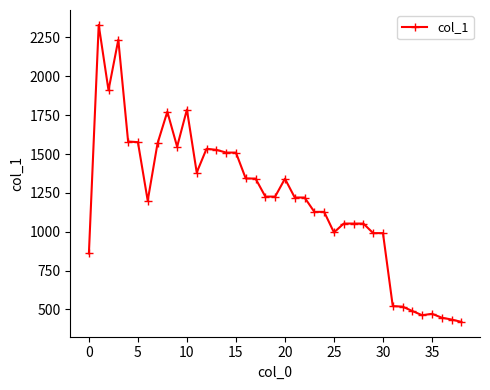

What is the average value?

1202.6